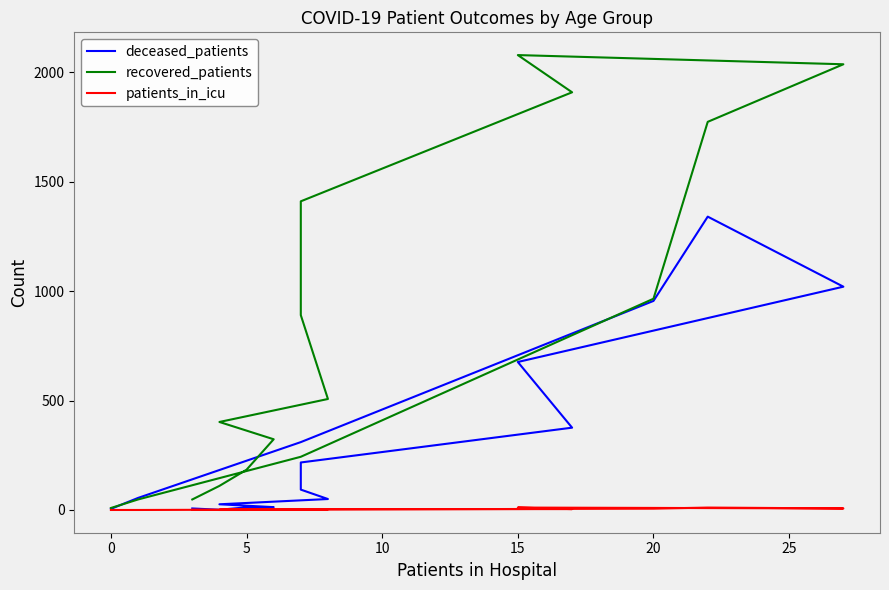

True or false: recovered_patients and patients_in_icu cross at least once.

False